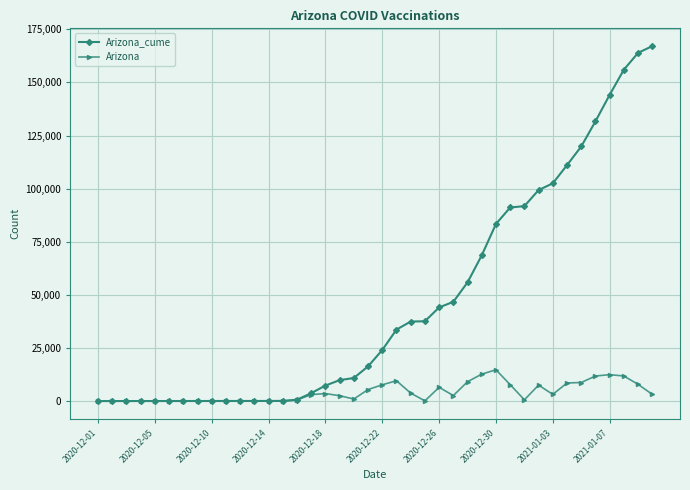

At how many categories does at least one series exceed 51402?

14